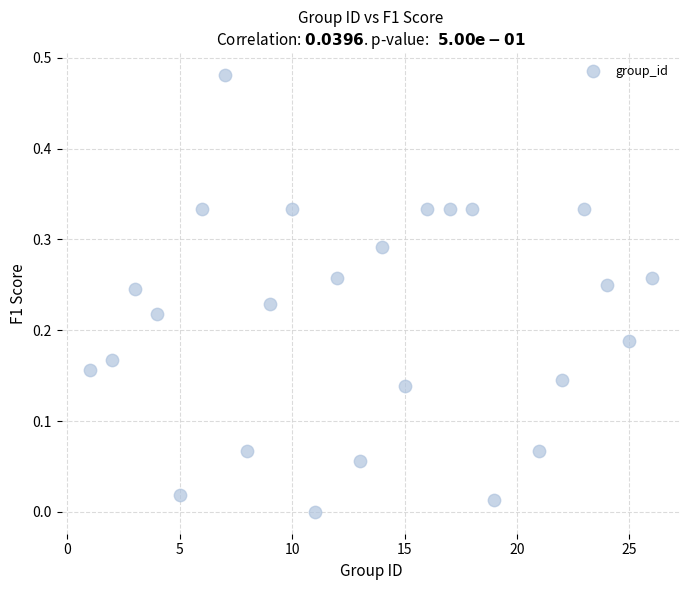

What is the range of X values (max minus min)?

25.0